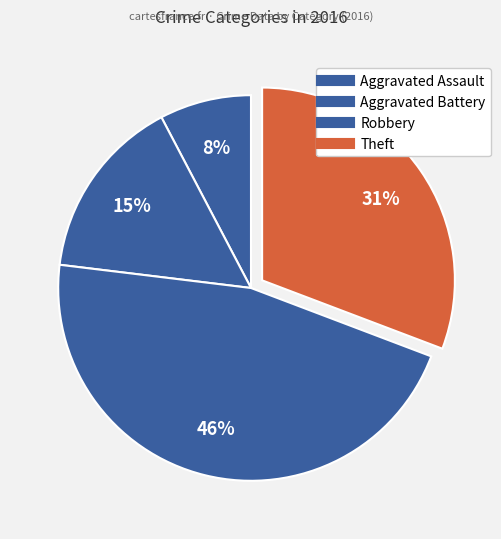

To the nearest percent, what is the difference between the Aggravated Battery and Theft slice percentages?

15%